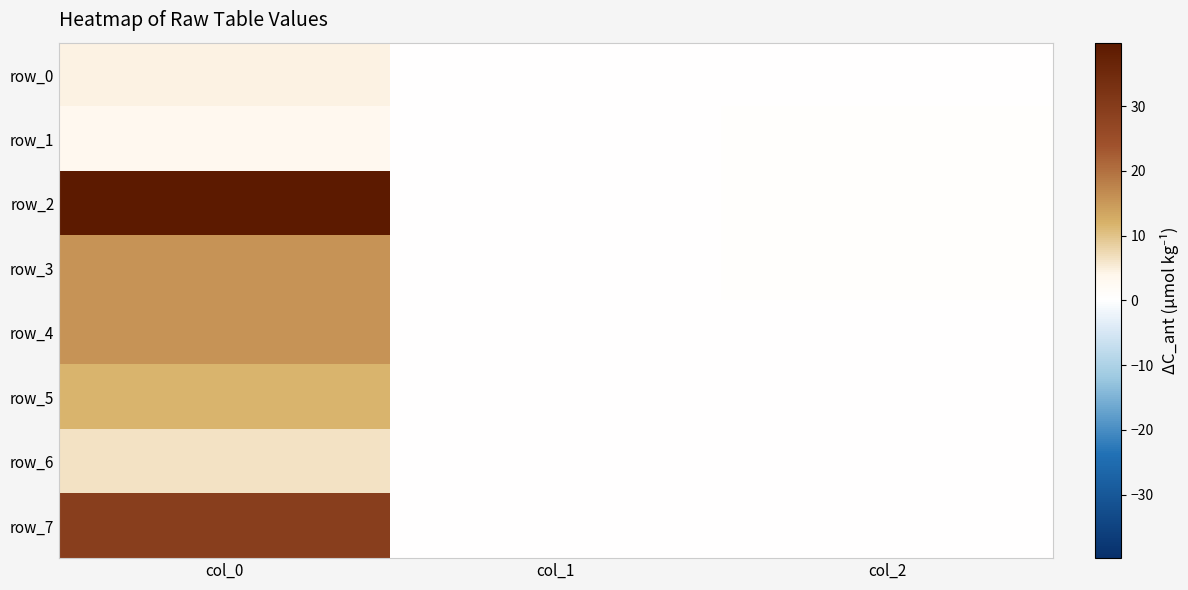

Which has a higher value, col_0 or col_1?

col_0